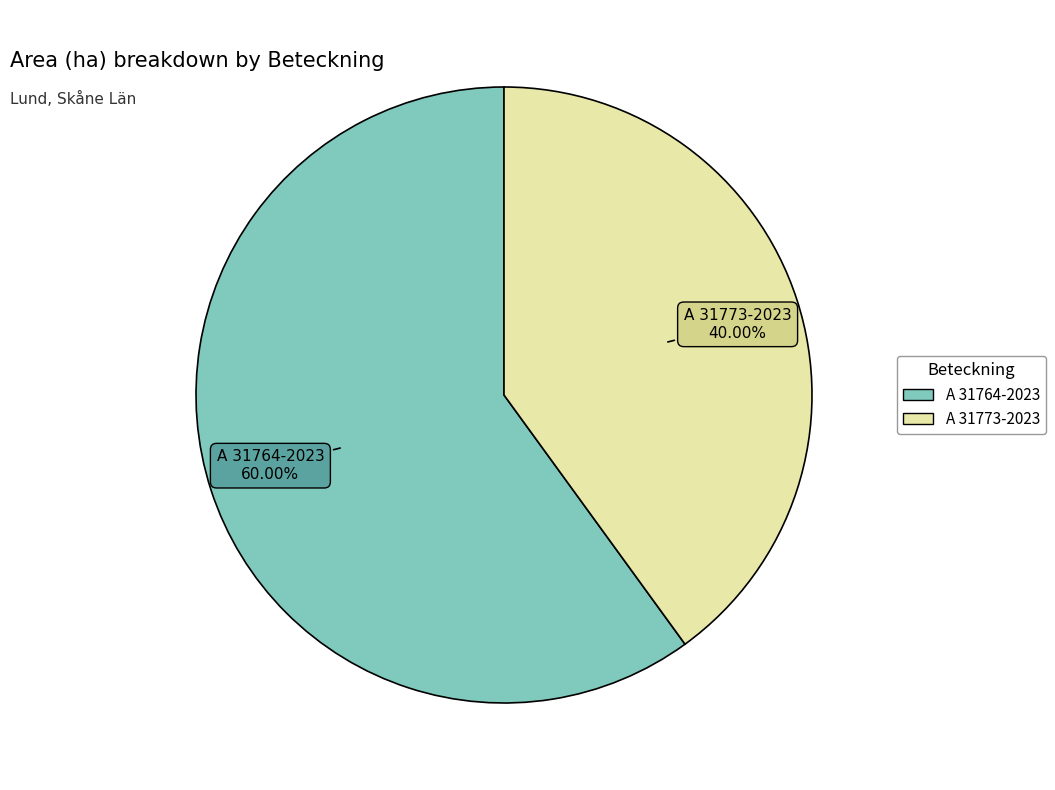

To the nearest percent, what is the difference between the A 31764-2023 and A 31773-2023 slice percentages?

20%